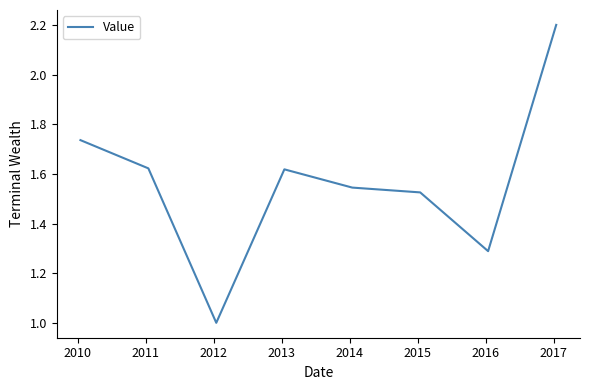

What is the greatest value displayed?

2.2